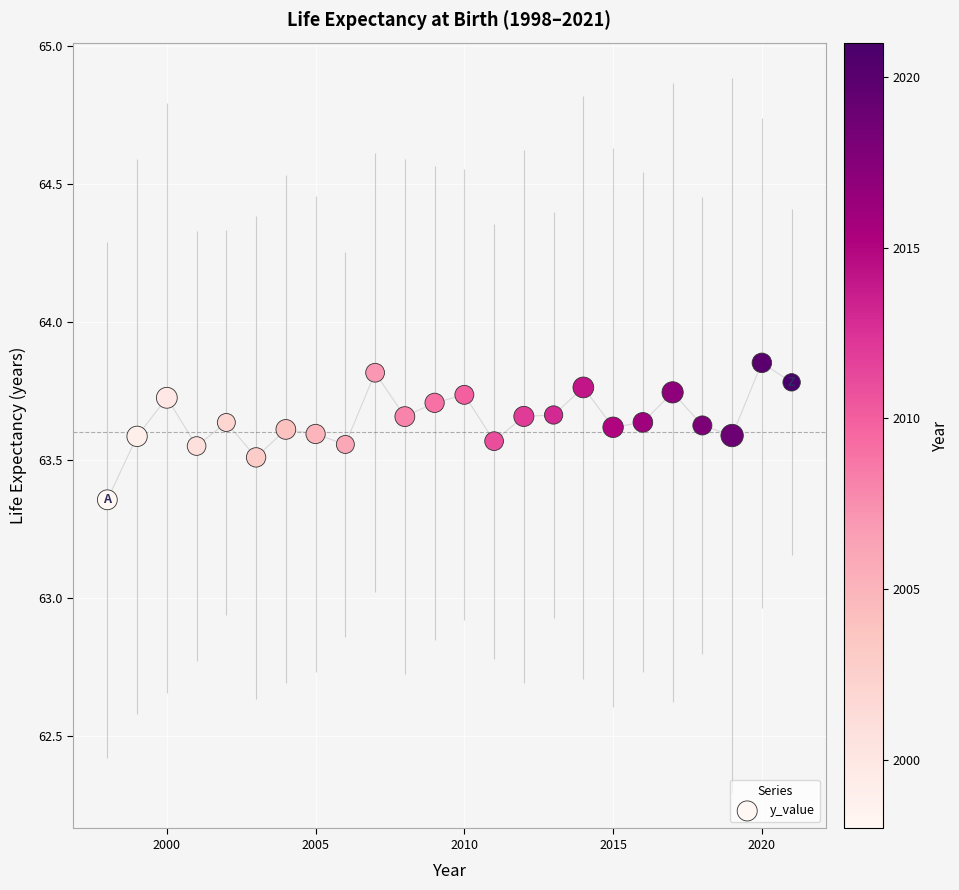

What is the range of X values (max minus min)?

23.0